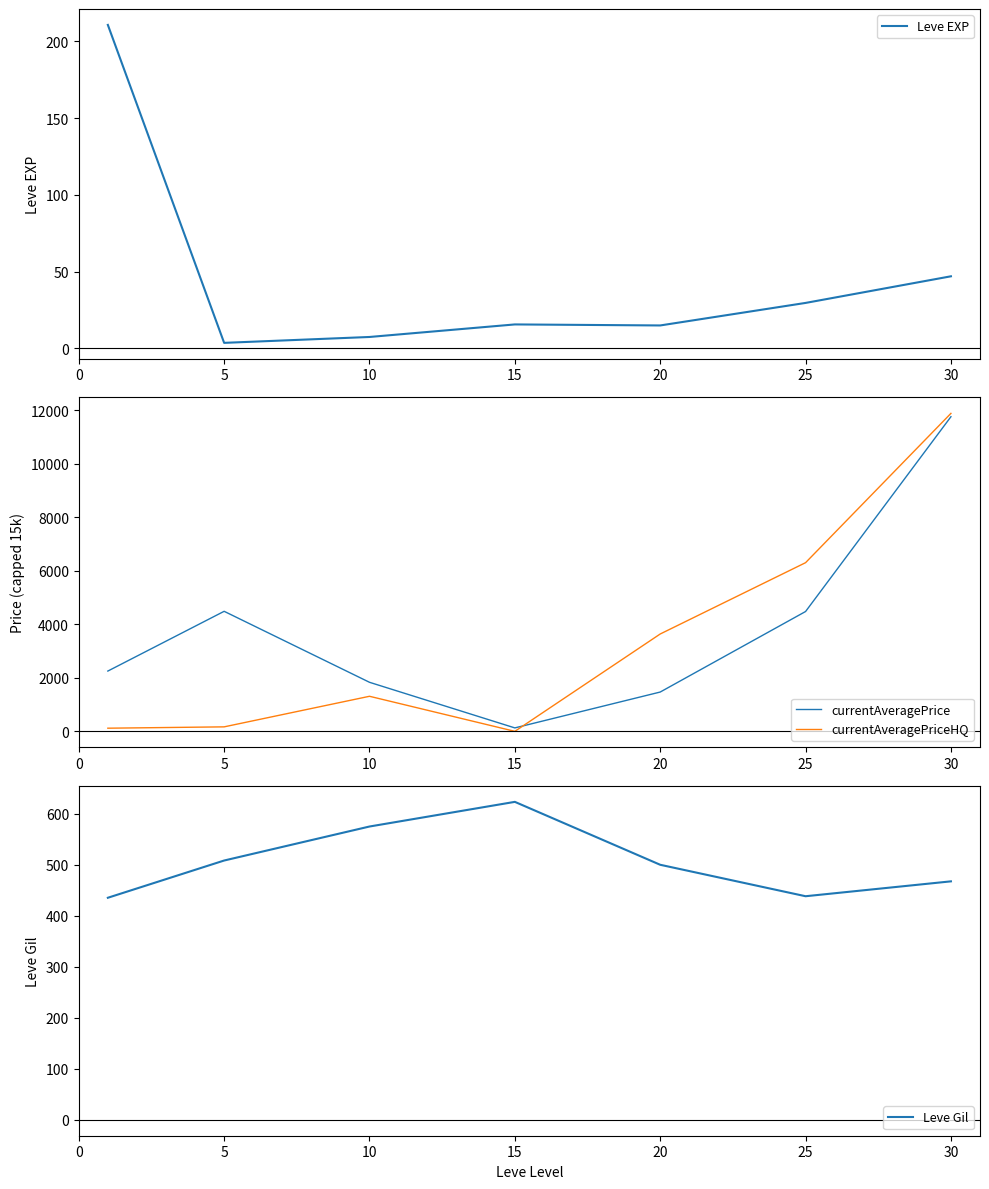

The currentAveragePrice series shows 1085.8 at 10. True or false?

False